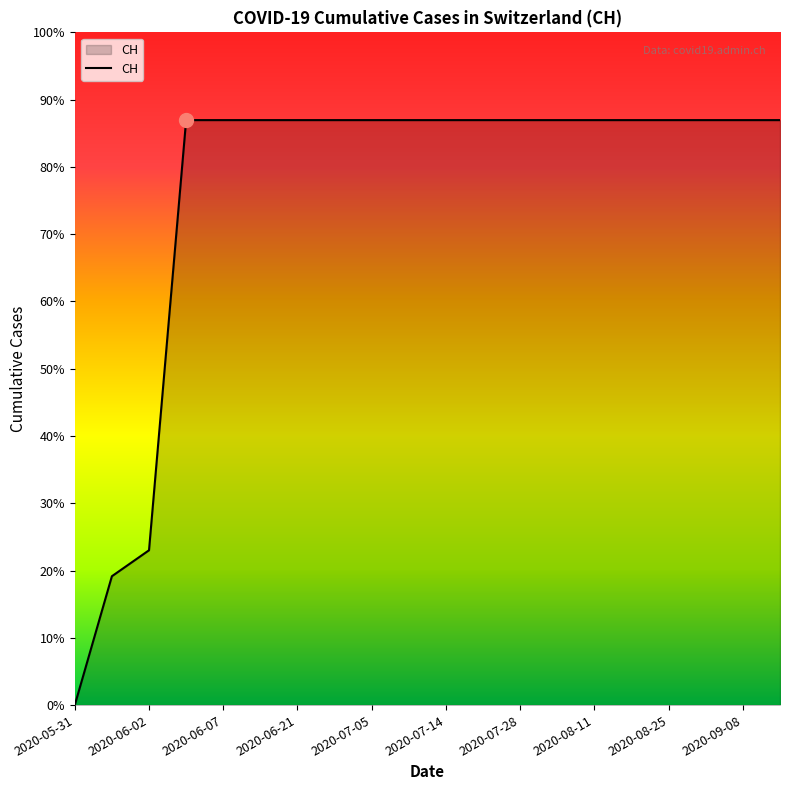

Where is the data nearest to the value 315?

2020-06-02